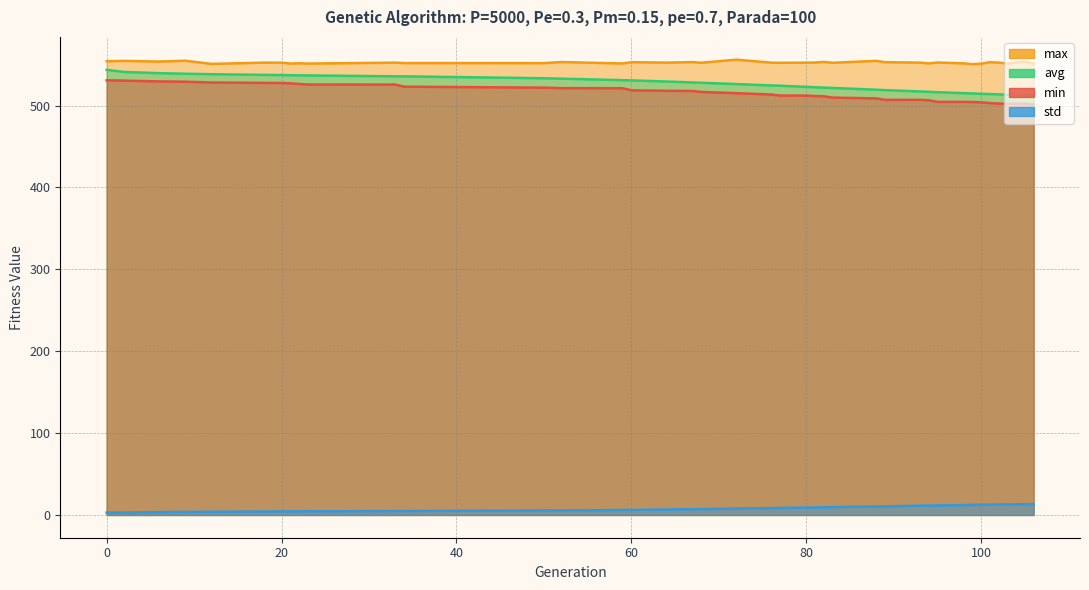

In std, how many points are lower than both neighbors (excluding endpoints)?

1